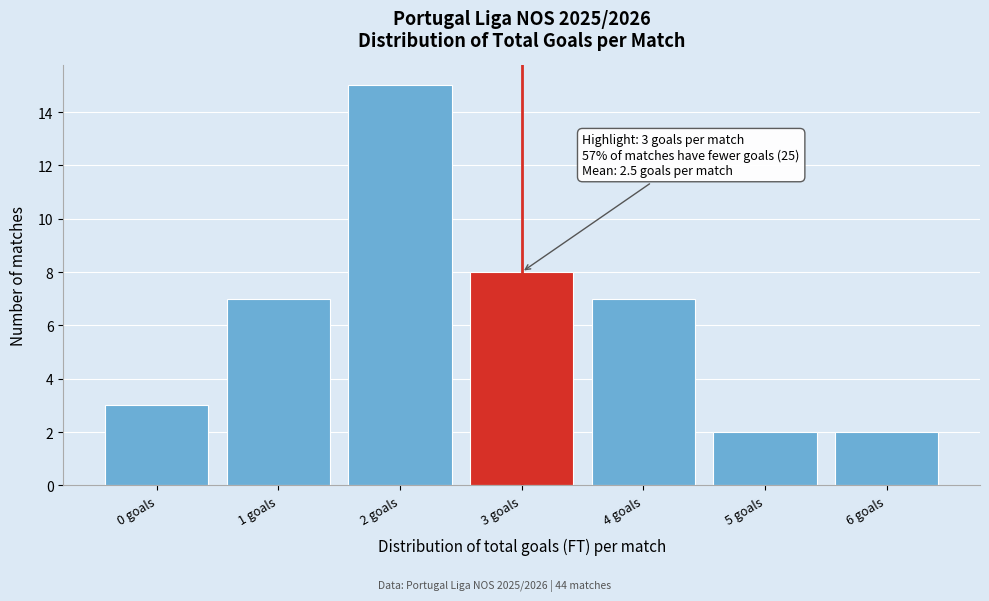

Which range on the x-axis has the tallest bar?

1.5 to 2.5